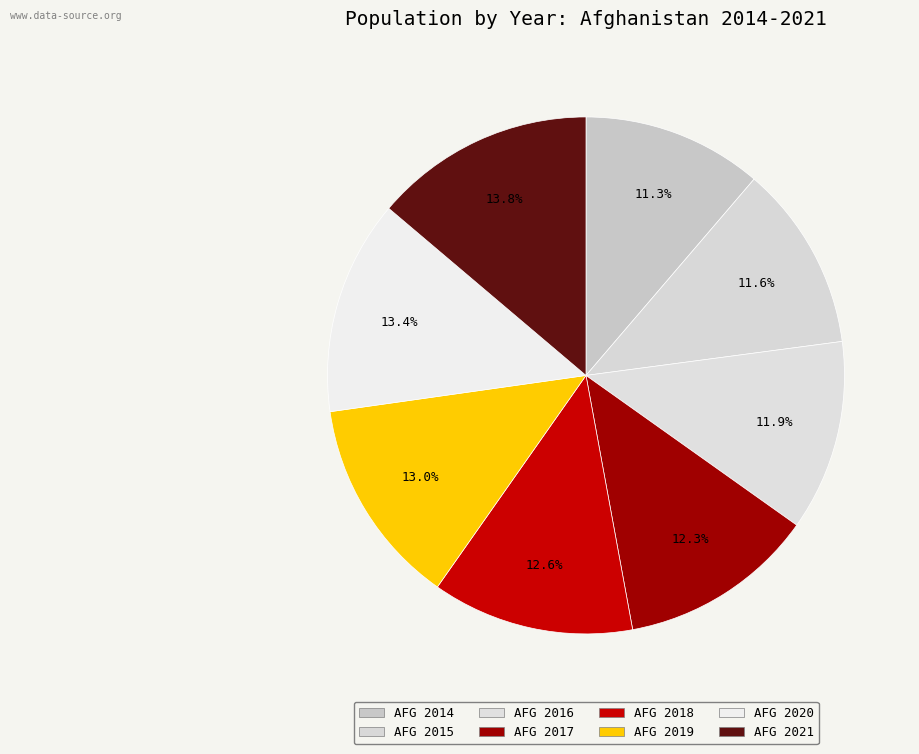

Which category has the biggest portion of the pie?

Afghanistan 2021